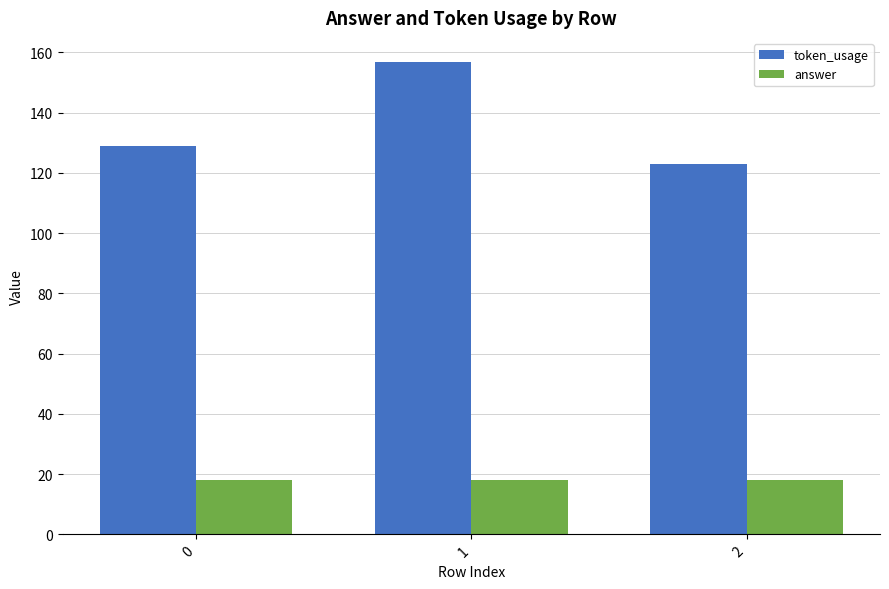

How many series are shown in this chart?

2